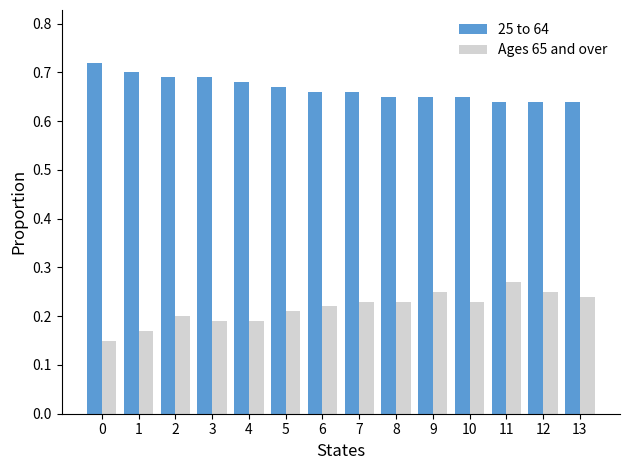

How many Ages 65 and over values are between 0 and 1?

14